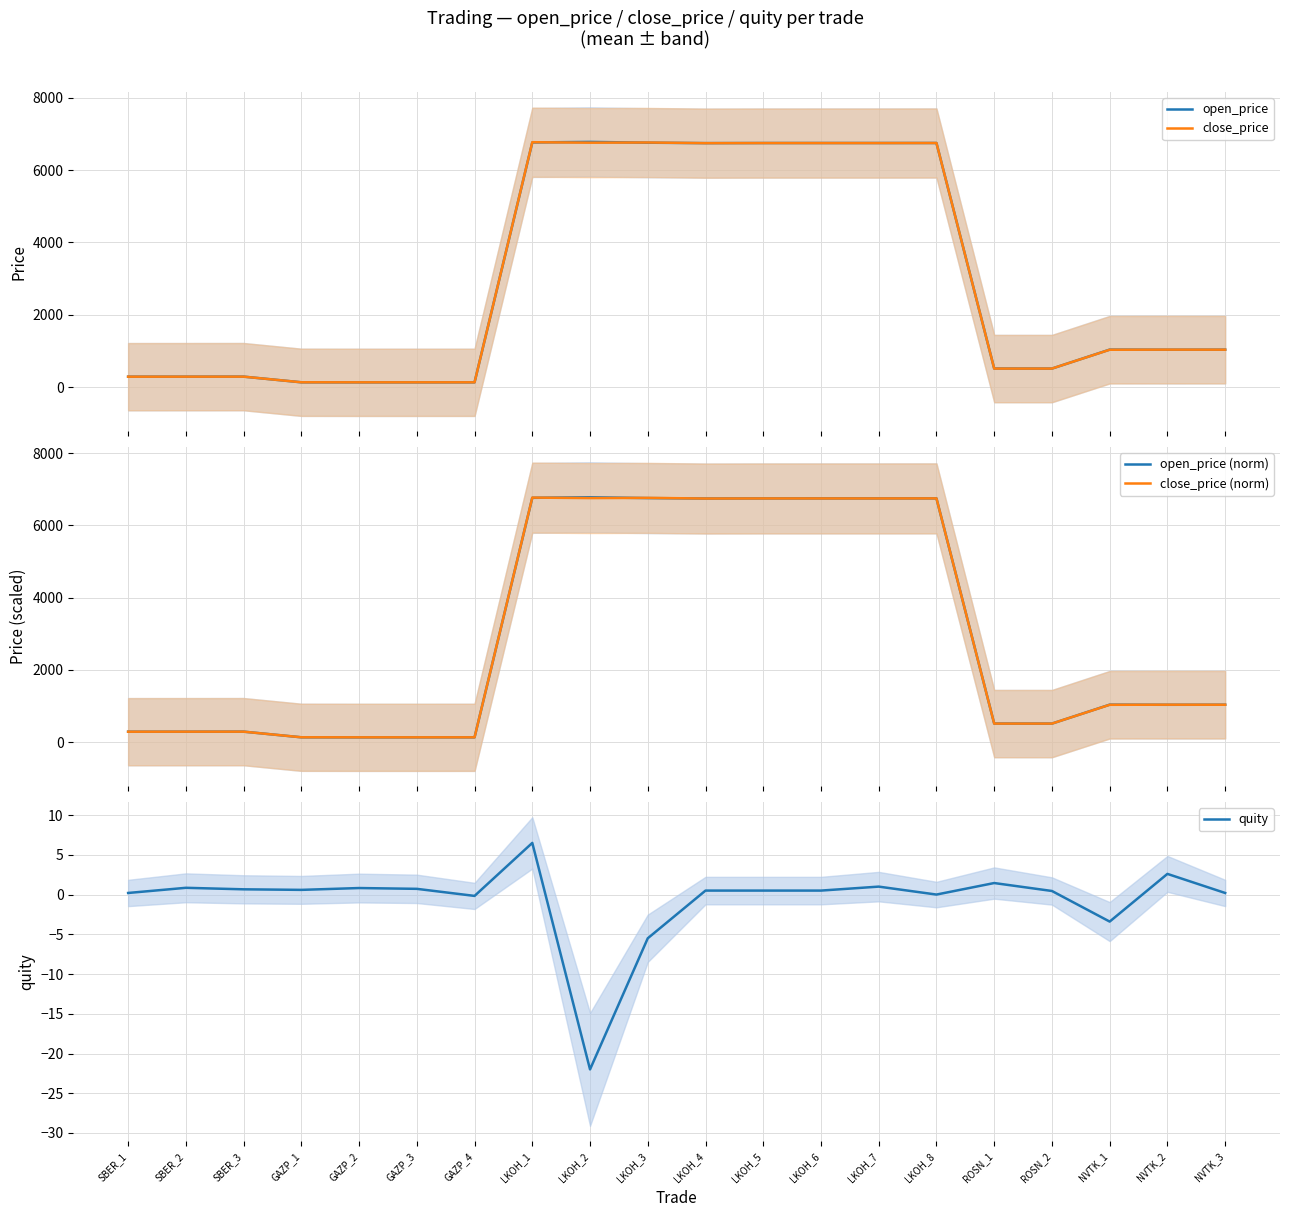

What is the lowest value of the quity series?

-22.0